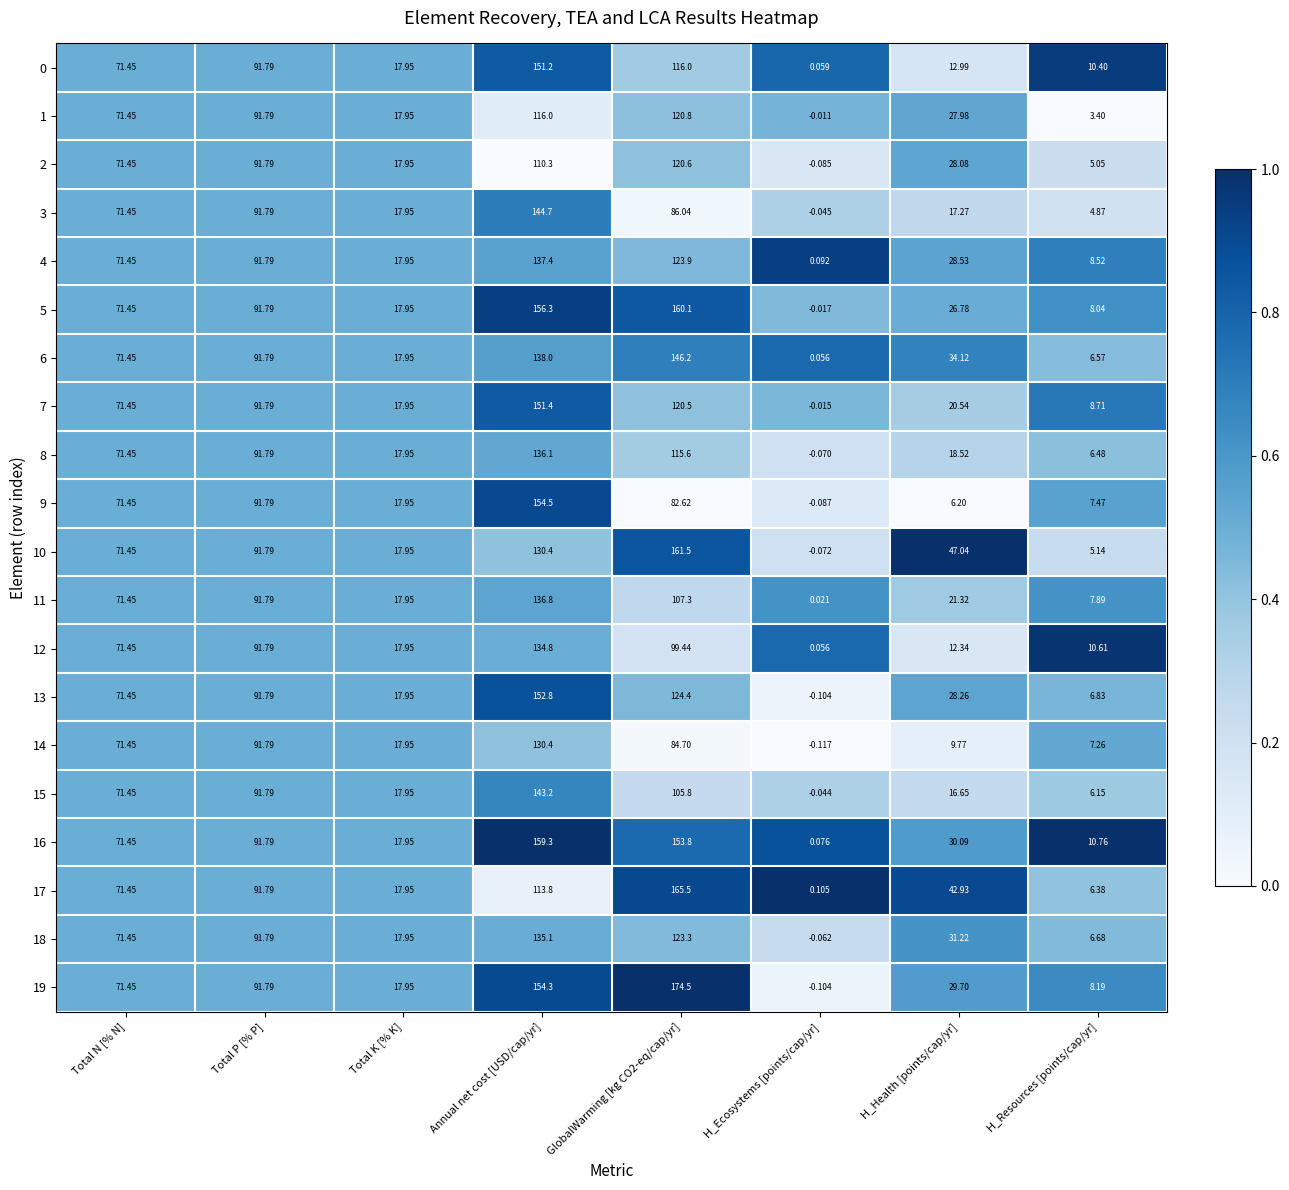

Where is 10 nearest to the value 80?

Total N [% N]